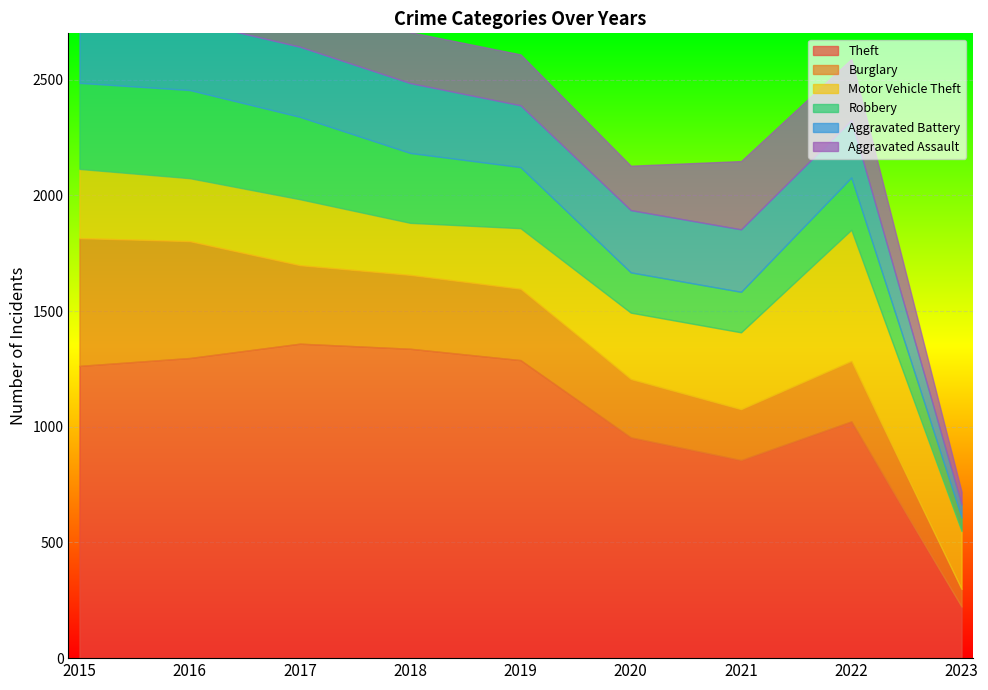

Reading left to right, extract all data points from this chart.

Theft: 1263	1297	1359	1337	1288	954	856	1023	223
Burglary: 552	505	339	319	308	252	220	261	76
Motor Vehicle Theft: 299	272	285	225	262	287	332	567	250
Robbery: 372	381	356	302	264	174	175	226	59
Aggravated Battery: 260	298	303	302	267	269	270	248	56
Aggravated Assault: 164	225	251	220	220	192	295	264	55